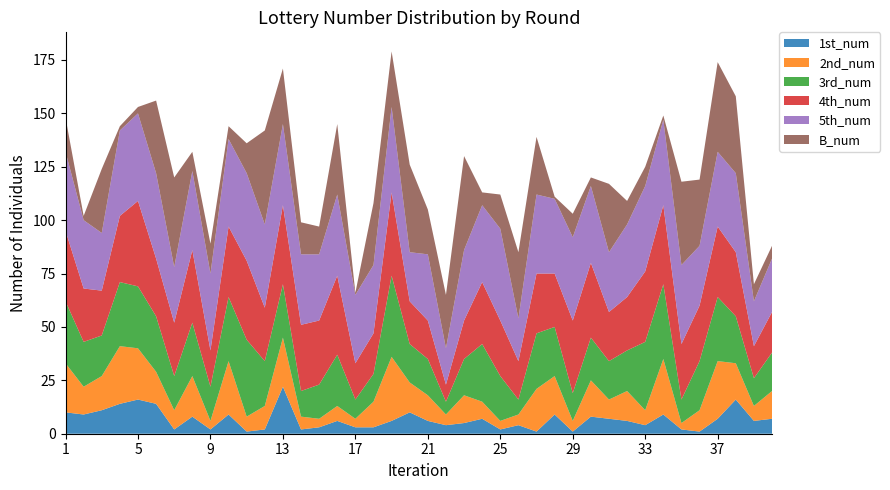

Reading right to left, what are all the values shown in this chart?

1st_num: 40=7	39=6	38=16	37=7	36=1	35=2	34=9	33=4	32=6	31=7	30=8	29=1	28=9	27=1	26=4	25=2	24=7	23=5	22=4	21=6	20=10	19=6	18=3	17=3	16=6	15=3	14=2	13=22	12=2	11=1	10=9	9=2	8=8	7=2	6=14	5=16	4=14	3=11	2=9	1=10
2nd_num: 40=13	39=7	38=17	37=27	36=10	35=3	34=26	33=7	32=14	31=9	30=17	29=5	28=18	27=20	26=5	25=4	24=8	23=13	22=5	21=12	20=14	19=30	18=12	17=4	16=7	15=4	14=6	13=23	12=11	11=7	10=25	9=4	8=19	7=9	6=15	5=24	4=27	3=16	2=13	1=23
3rd_num: 40=18	39=13	38=22	37=30	36=23	35=11	34=35	33=32	32=19	31=18	30=20	29=13	28=23	27=26	26=7	25=21	24=27	23=17	22=6	21=17	20=18	19=38	18=13	17=9	16=24	15=16	14=12	13=25	12=21	11=36	10=30	9=16	8=25	7=16	6=26	5=29	4=30	3=19	2=21	1=29
4th_num: 40=19	39=15	38=30	37=33	36=26	35=26	34=37	33=33	32=25	31=23	30=35	29=34	28=25	27=28	26=18	25=26	24=29	23=18	22=8	21=18	20=20	19=39	18=19	17=17	16=37	15=30	14=31	13=37	12=25	11=37	10=33	9=17	8=34	7=25	6=27	5=40	4=31	3=21	2=25	1=33
5th_num: 40=25	39=21	38=37	37=35	36=28	35=37	34=40	33=40	32=34	31=28	30=36	29=39	28=35	27=37	26=20	25=43	24=36	23=33	22=17	21=31	20=23	19=40	18=32	17=32	16=38	15=31	14=33	13=38	12=39	11=41	10=41	9=36	8=37	7=26	6=40	5=41	4=40	3=27	2=32	1=37
B_num: 40=6	39=8	38=36	37=42	36=31	35=39	34=2	33=9	32=11	31=32	30=4	29=11	28=1	27=27	26=31	25=16	24=6	23=44	22=25	21=21	20=41	19=26	18=29	17=1	16=33	15=13	14=15	13=26	12=44	11=14	10=6	9=14	8=9	7=42	6=34	5=3	4=2	3=30	2=2	1=16